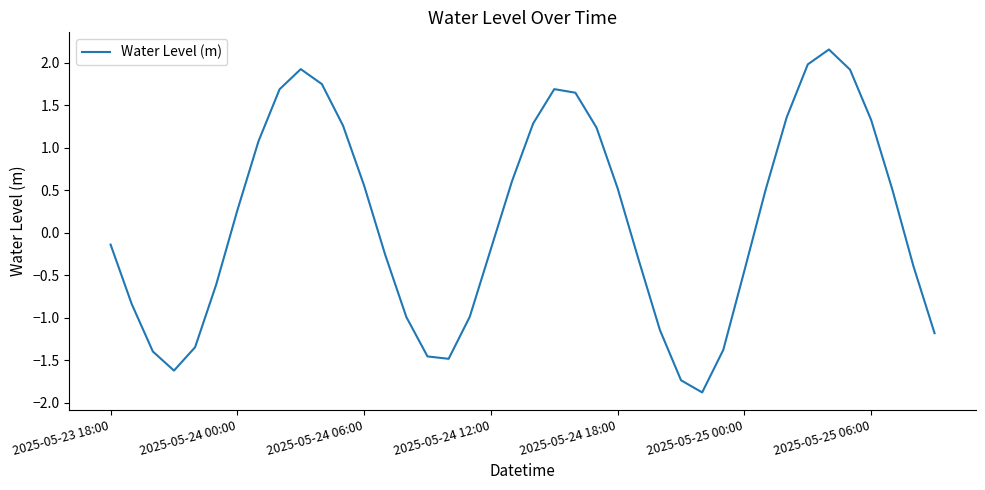

What is the smallest value displayed?

-1.9